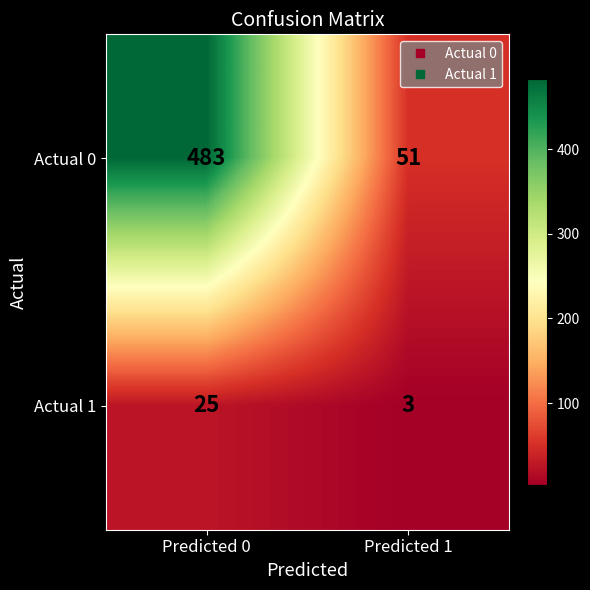

What is the average value of the Actual 1 series?

14